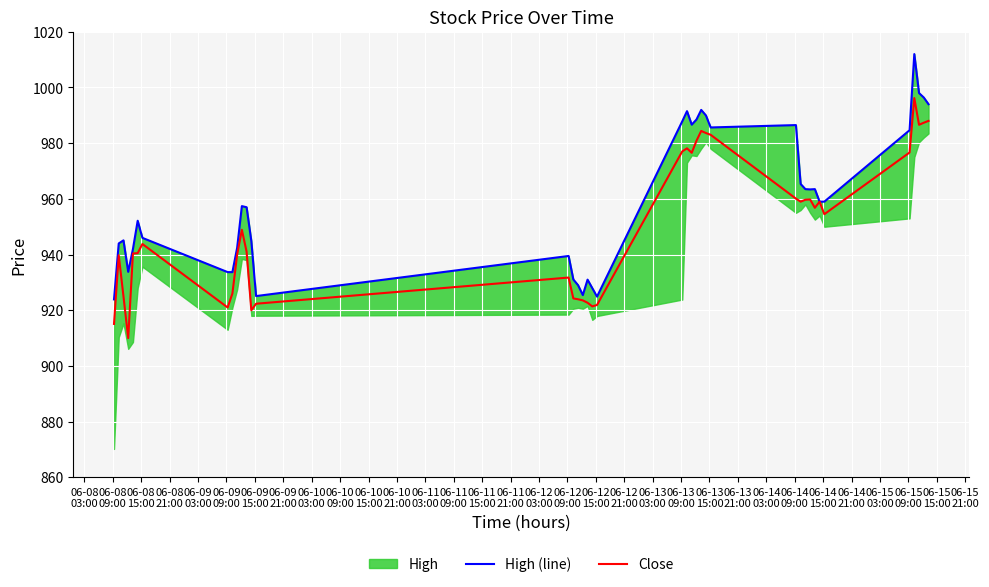

True or false: High (line) and Close cross at least once.

False